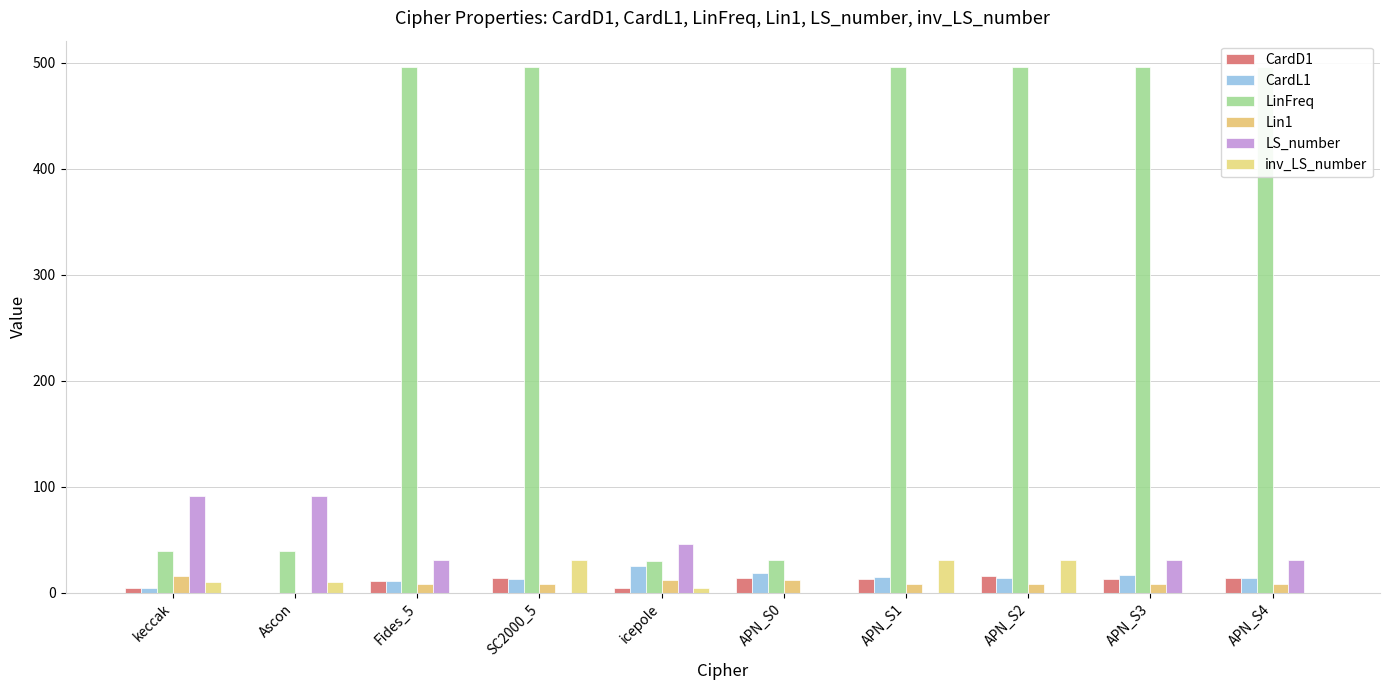

How many positive values does the CardL1 series have?

9